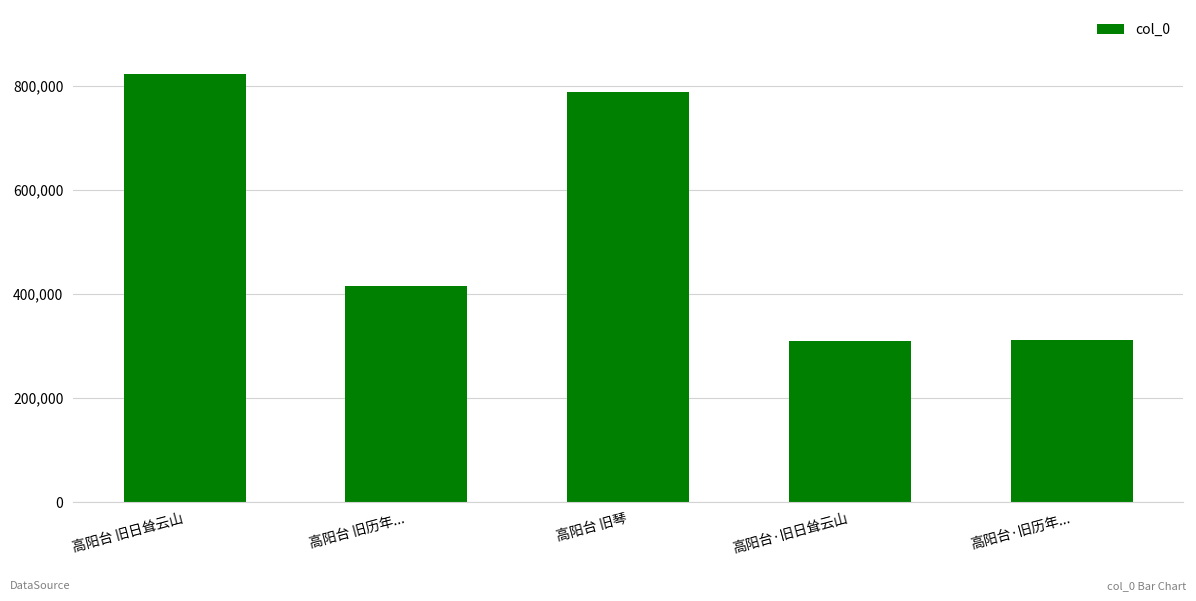

What is the average value?

529813